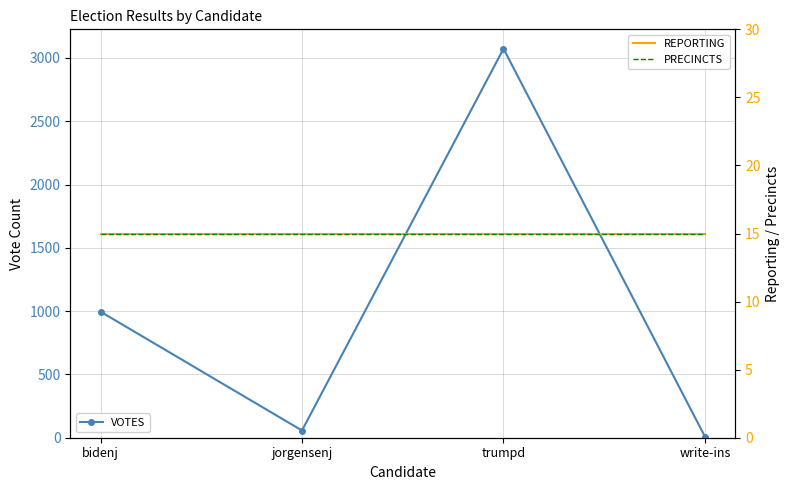

Does the chart have visible grid lines?

Yes